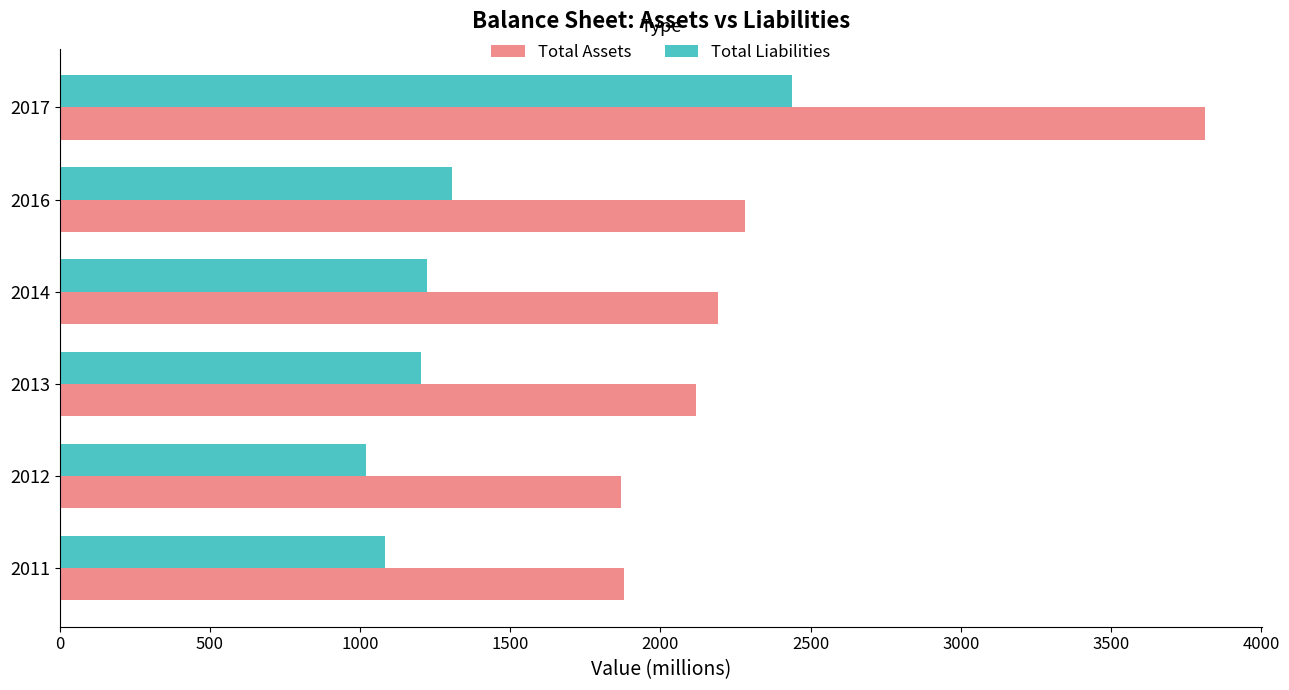

At which label is Total Assets closest to 2841?

2016